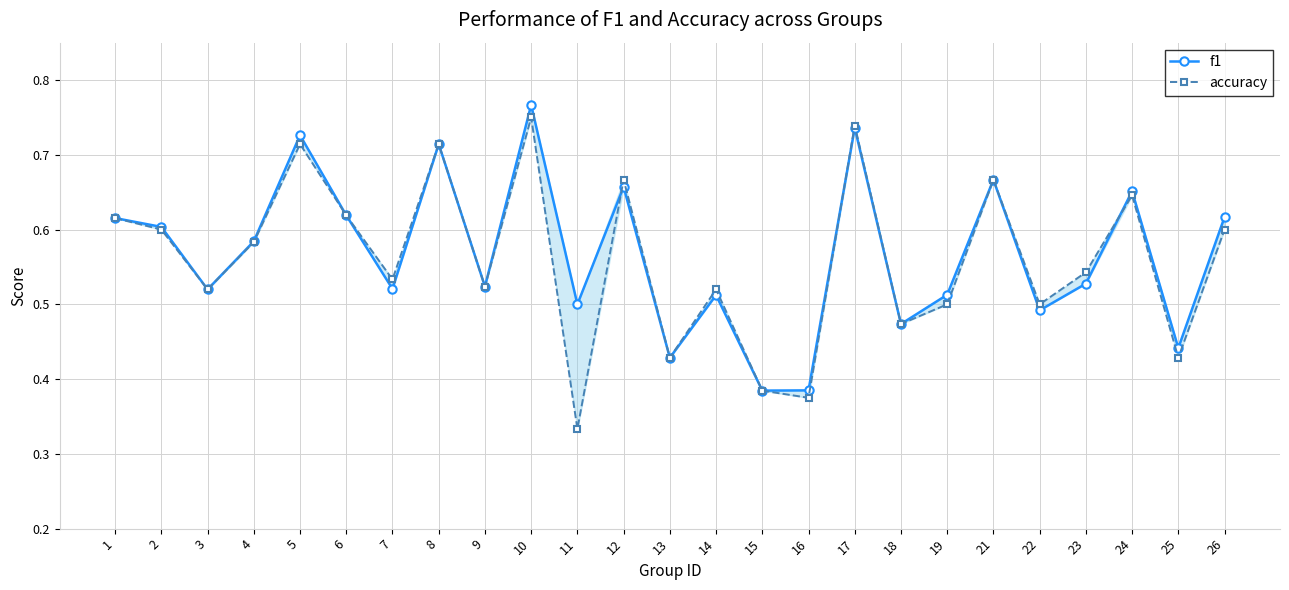

At how many categories does at least one series exceed 0?

25